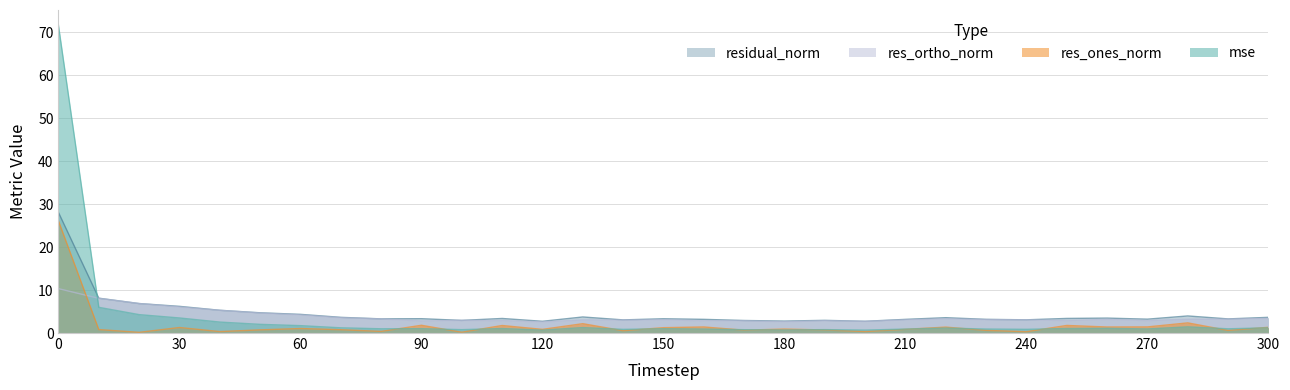

How many data points does each series have?

31